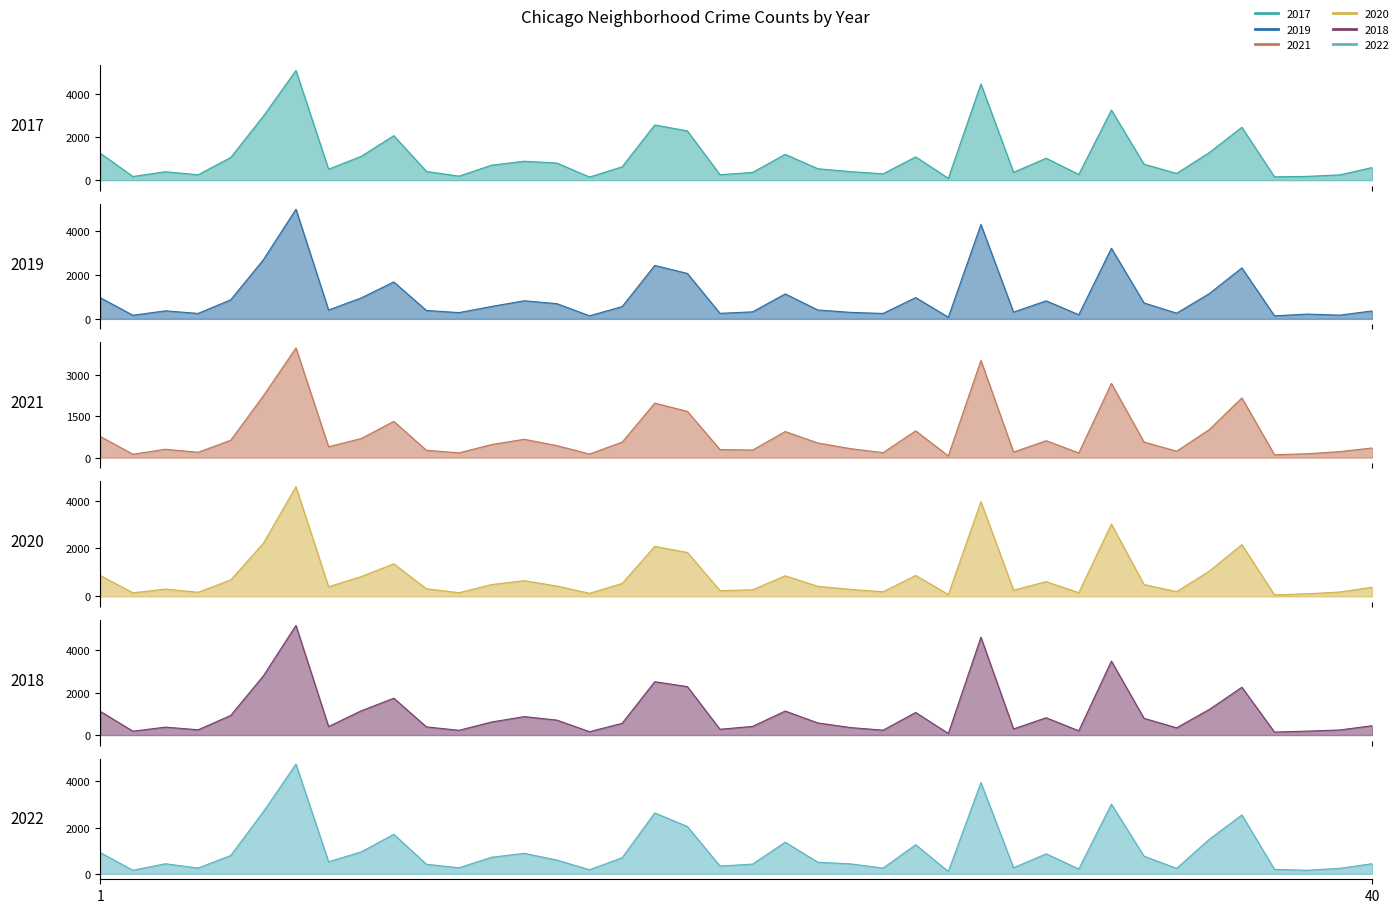

What value does the 2019 series have at Hegewisch?

171